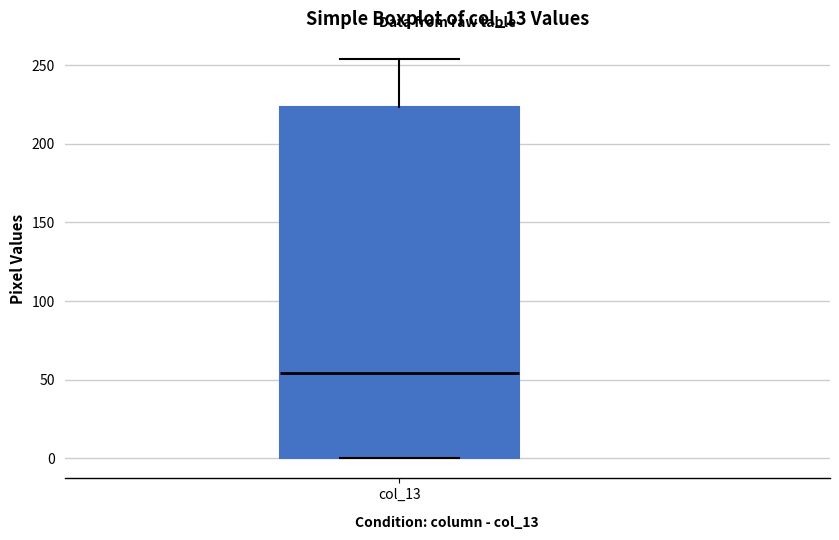

Where does the upper whisker of the box for col_13 end on the y-axis? The values are not printed on the chart, so give them approximately, as read against the axis.

255